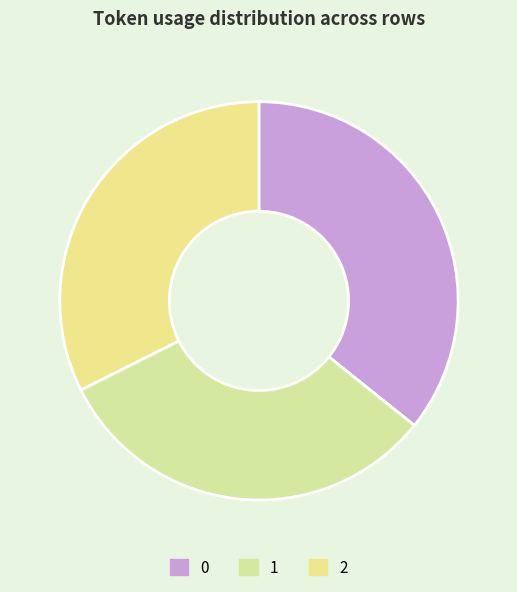

How many slices are in this pie chart?

3